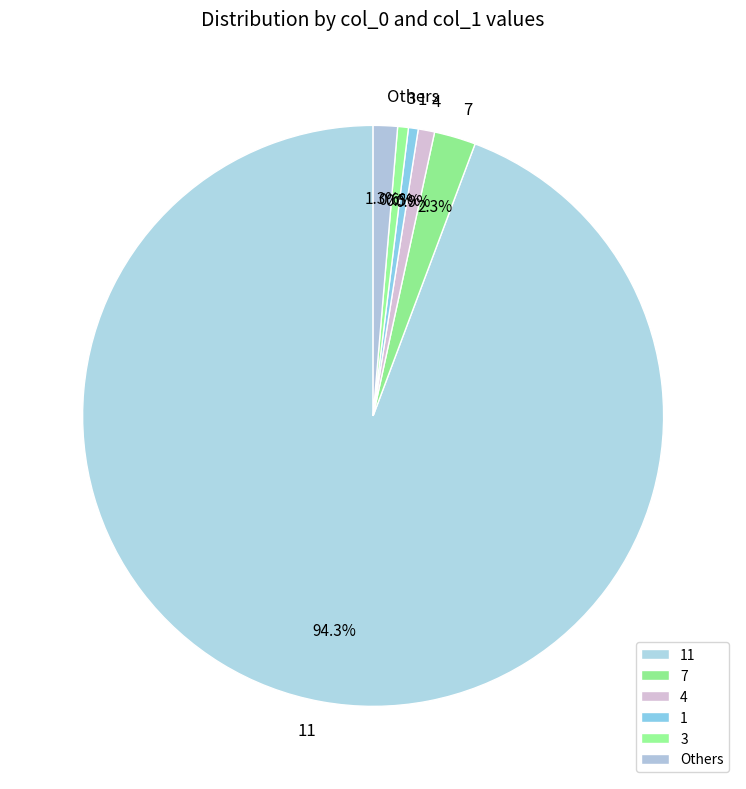

How many slices are in this pie chart?

6